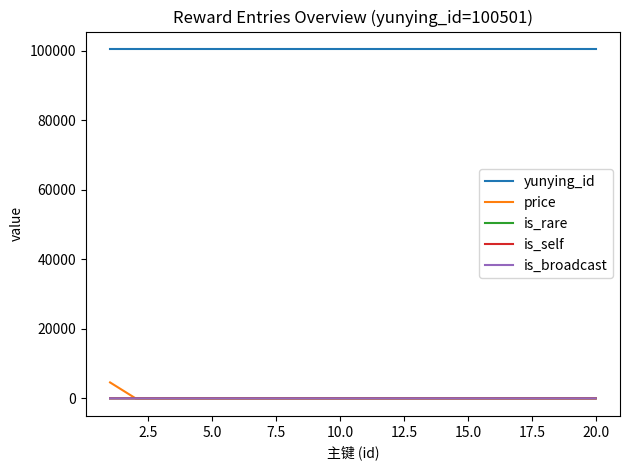

What is the maximum value shown in the chart?

100501